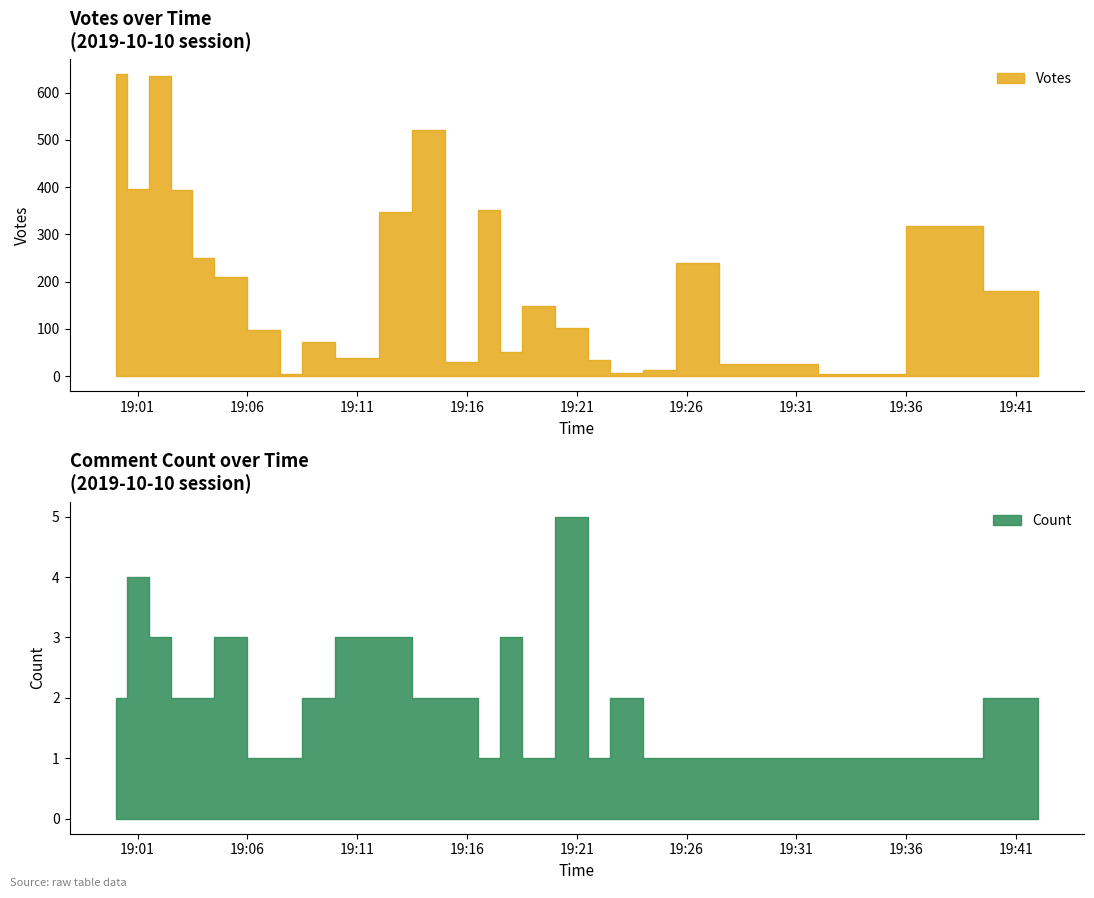

Count the Count values in the range 1 to 2.

38